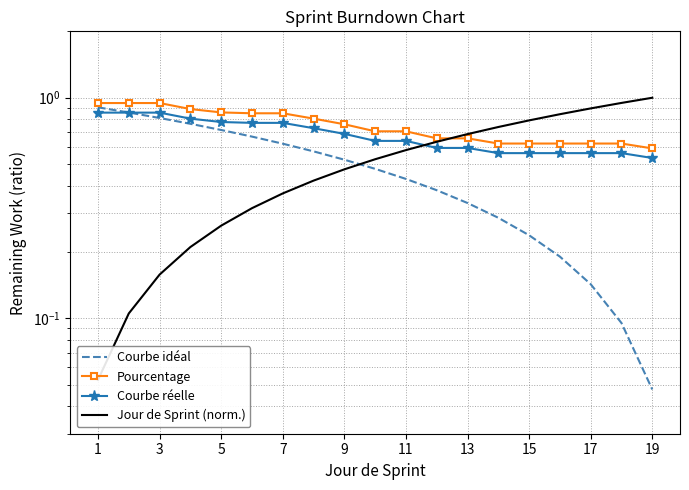

True or false: Jour de Sprint (norm.) and Courbe idéal intersect in this chart.

True